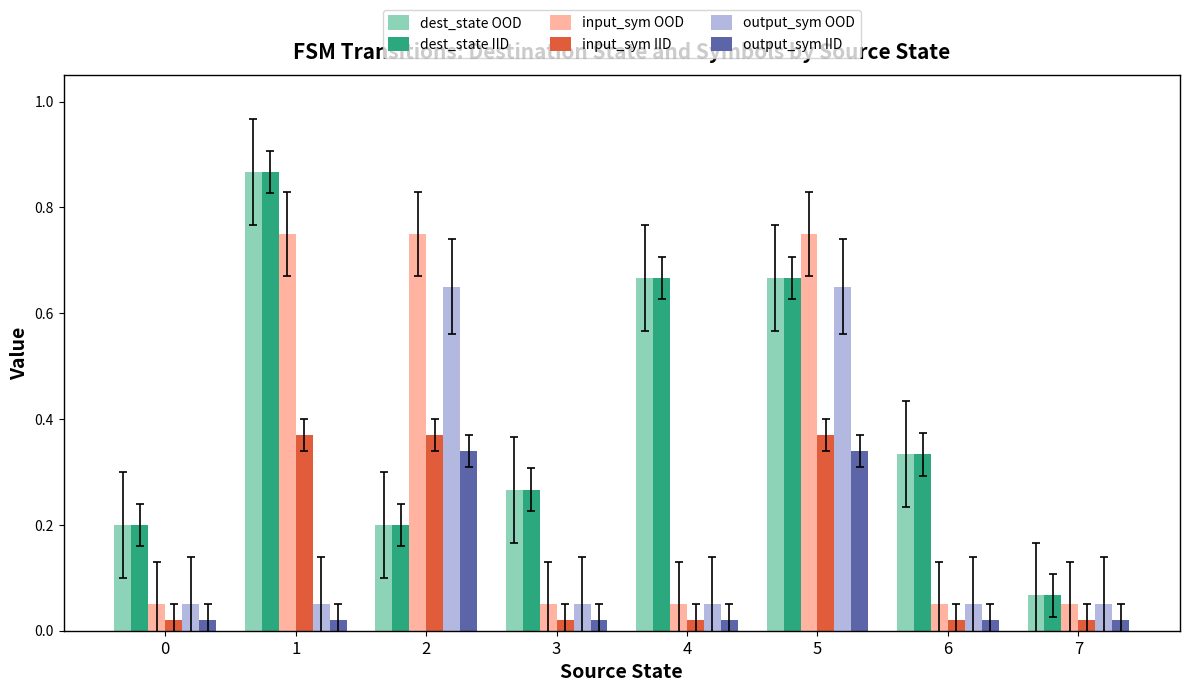

Does the chart contain stacked bars?

No